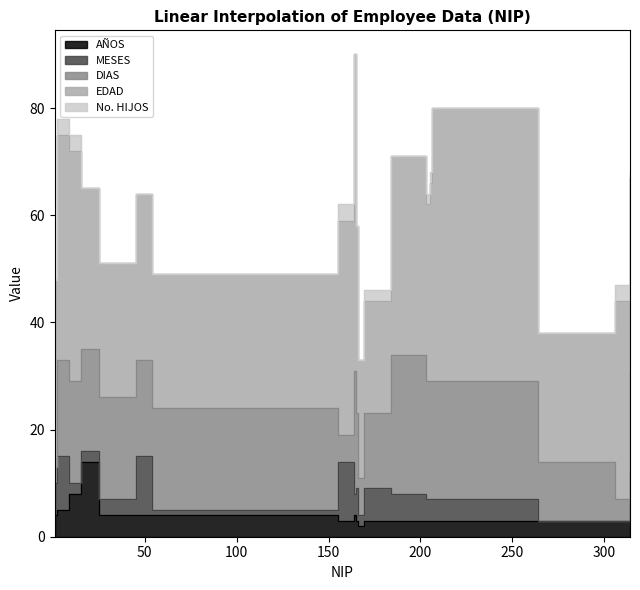

Is the value of EDAD at 205 greater than the value of No. HIJOS at 27?

Yes